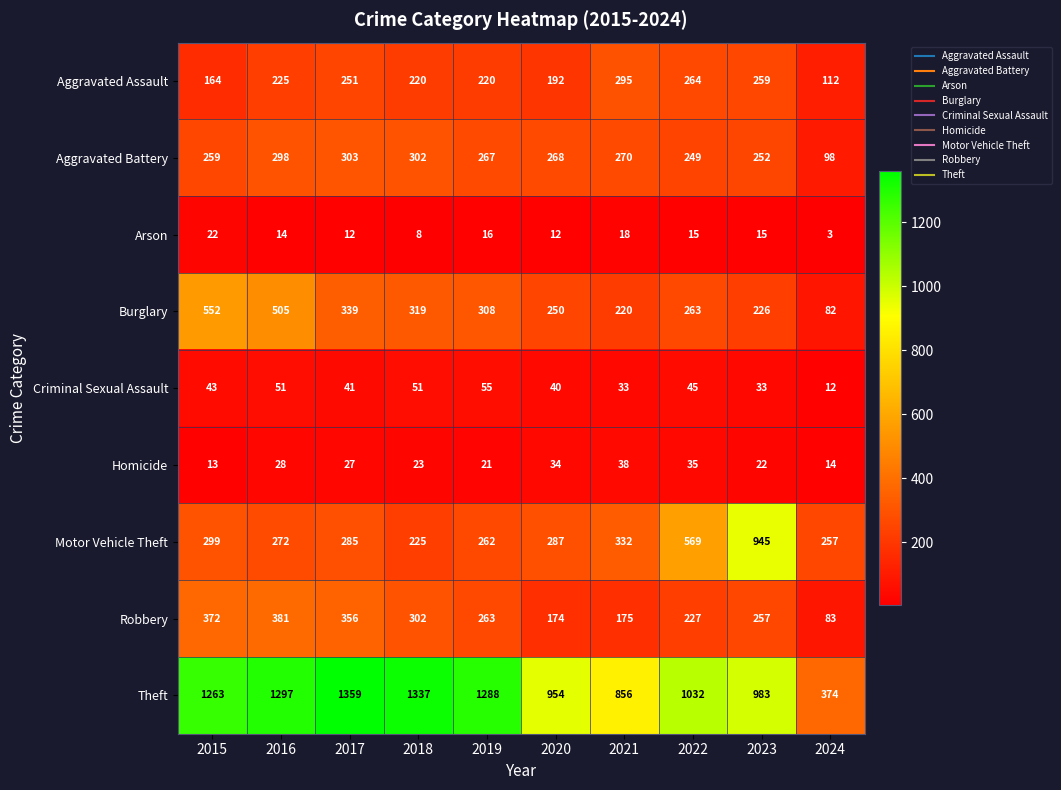

Which series has the largest range (max minus min)?

Theft